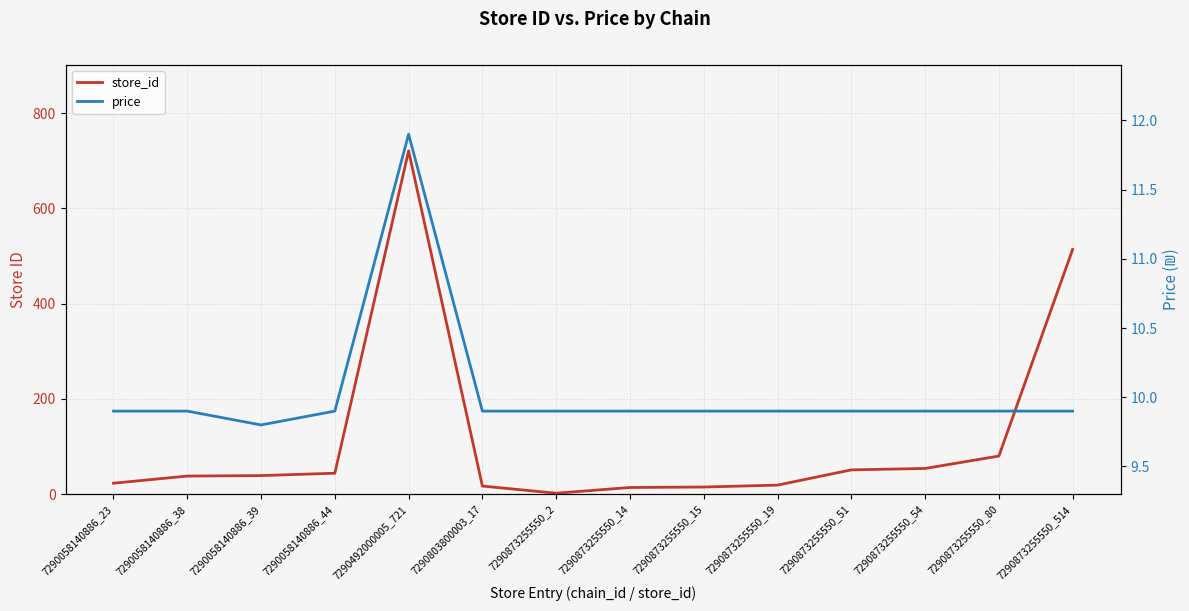

What is the highest value of the store_id series?

721.0